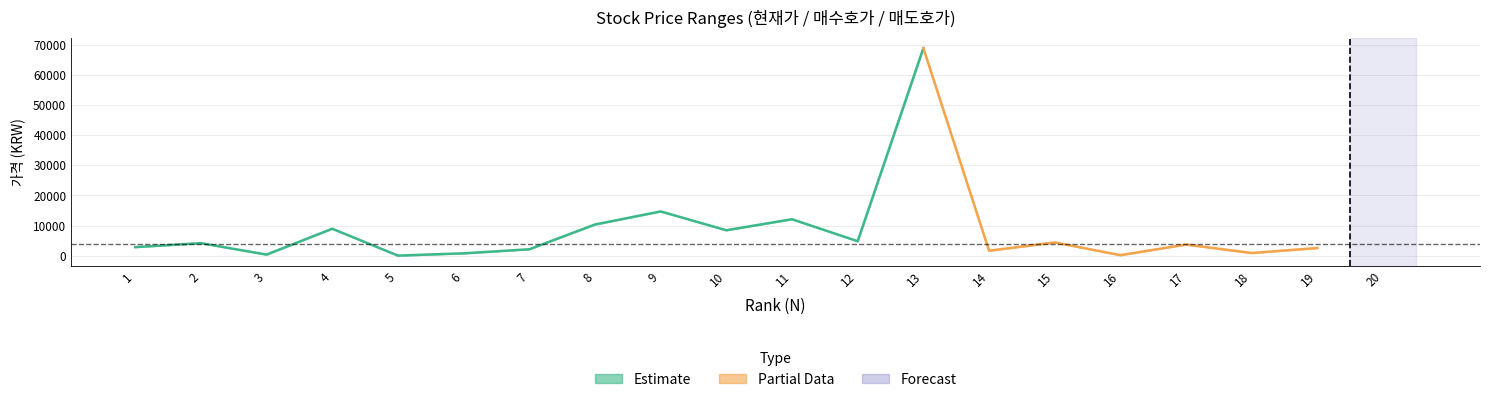

At how many categories does at least one series exceed 4411?

9